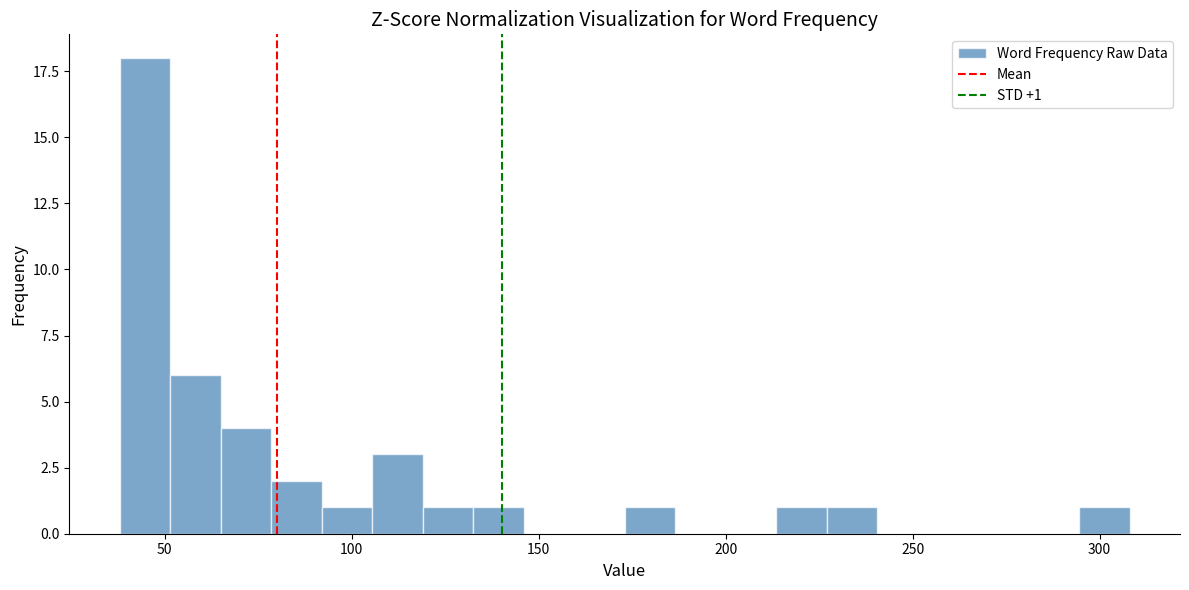

Read against the x-axis, roughly where is the centre of the tallest bar?

45